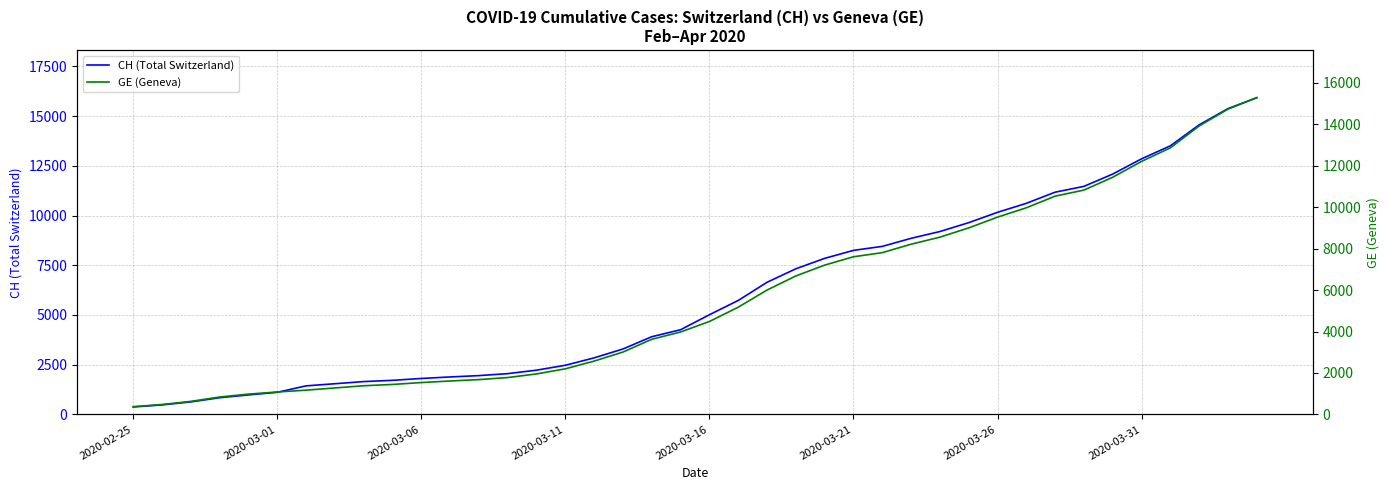

True or false: CH (Total Switzerland) and GE (Geneva) intersect in this chart.

False